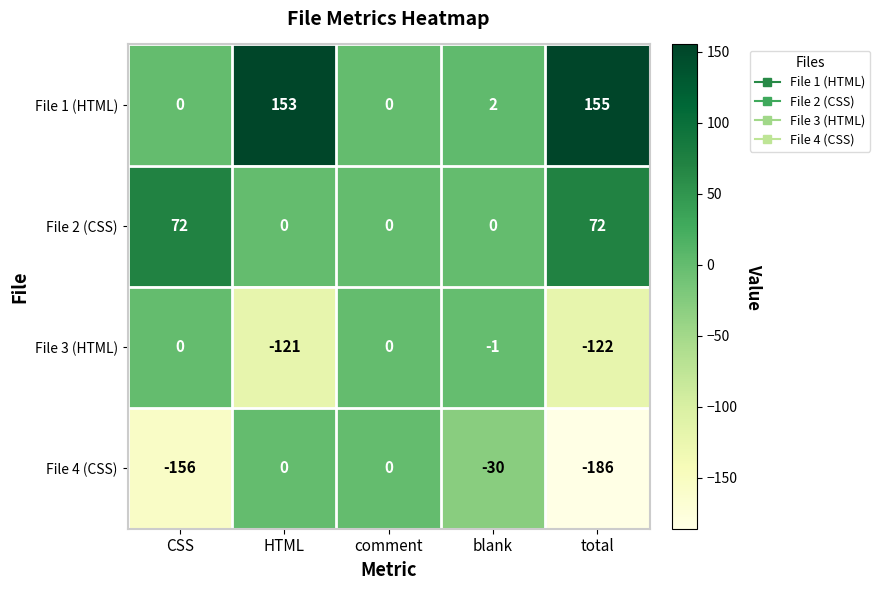

Which series changed the most between CSS and HTML?

File 4 (CSS)